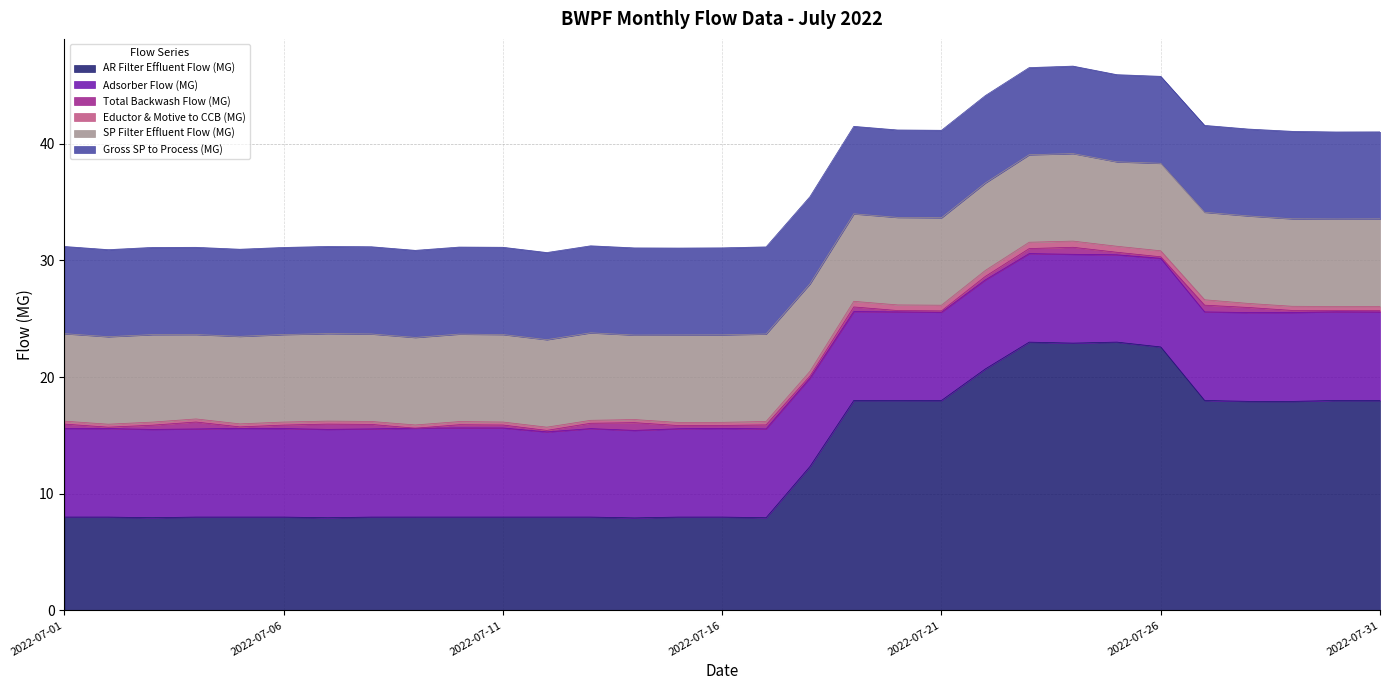

True or false: SP Filter Effluent Flow (MG) has a value of 1.5 at 2022-07-27.

False